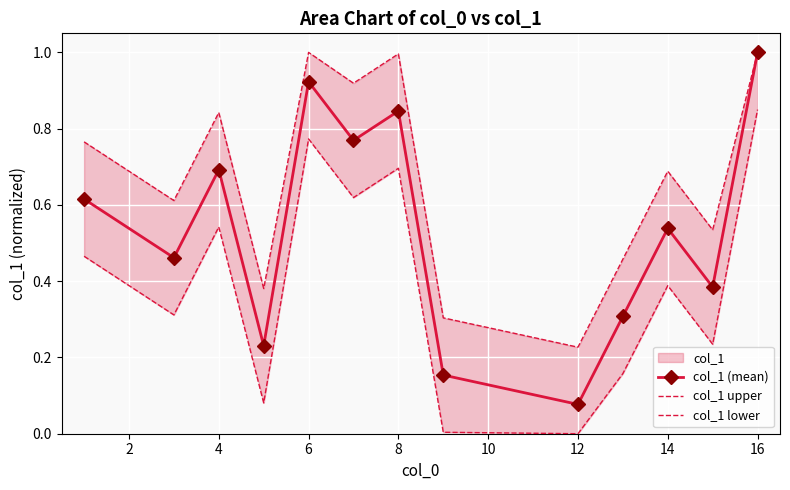

What is the greatest value displayed?

1.0